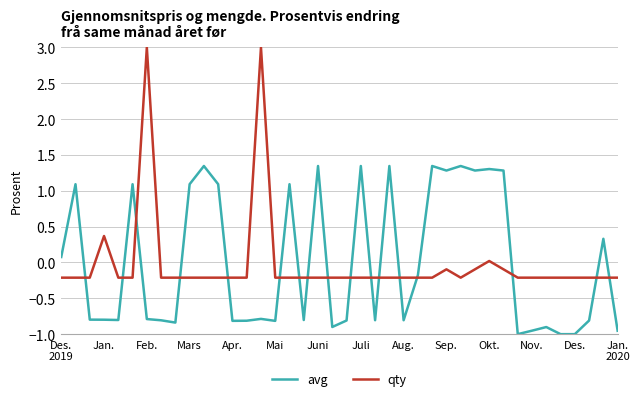

Which series has the largest range (max minus min)?

qty